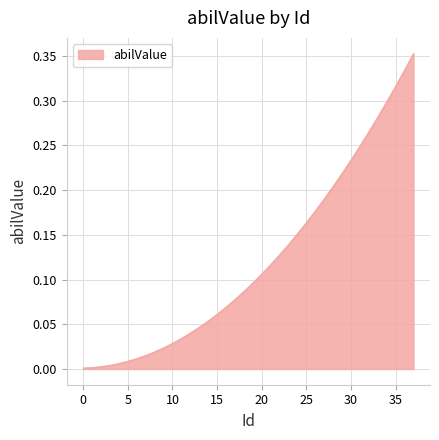

How many lines are shown in the chart?

1